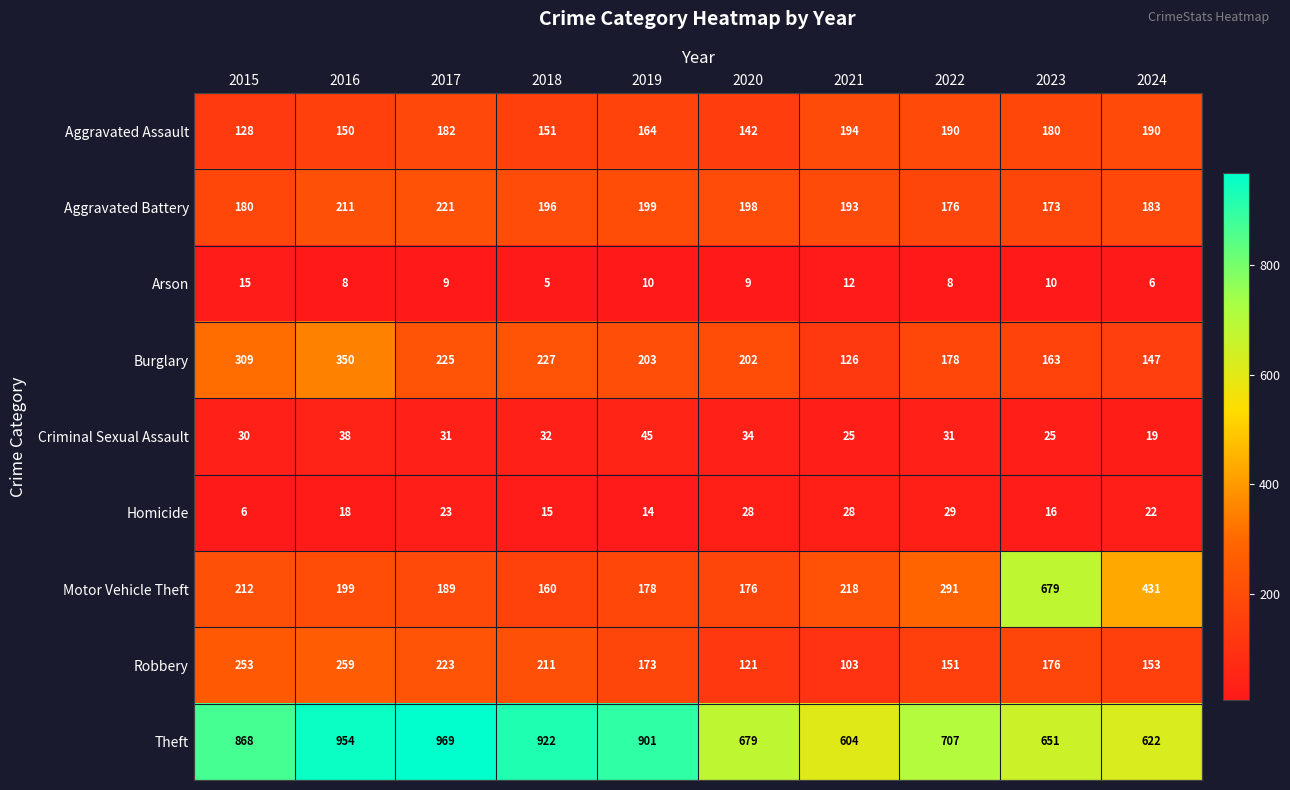

How many data points in Criminal Sexual Assault are less than 31?

4